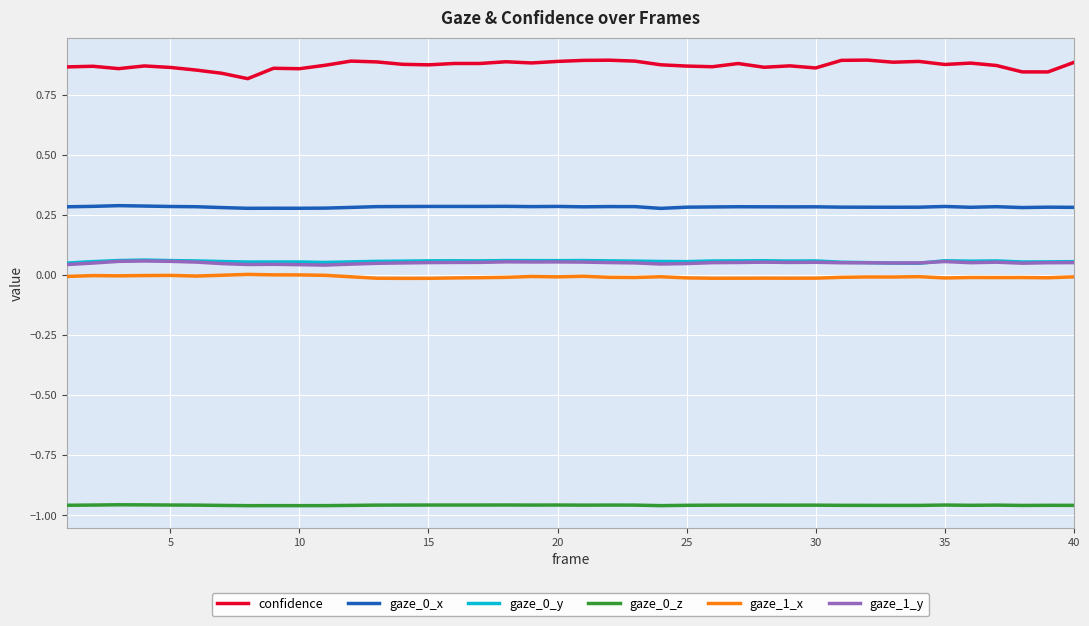

True or false: confidence and gaze_0_z cross at least once.

False